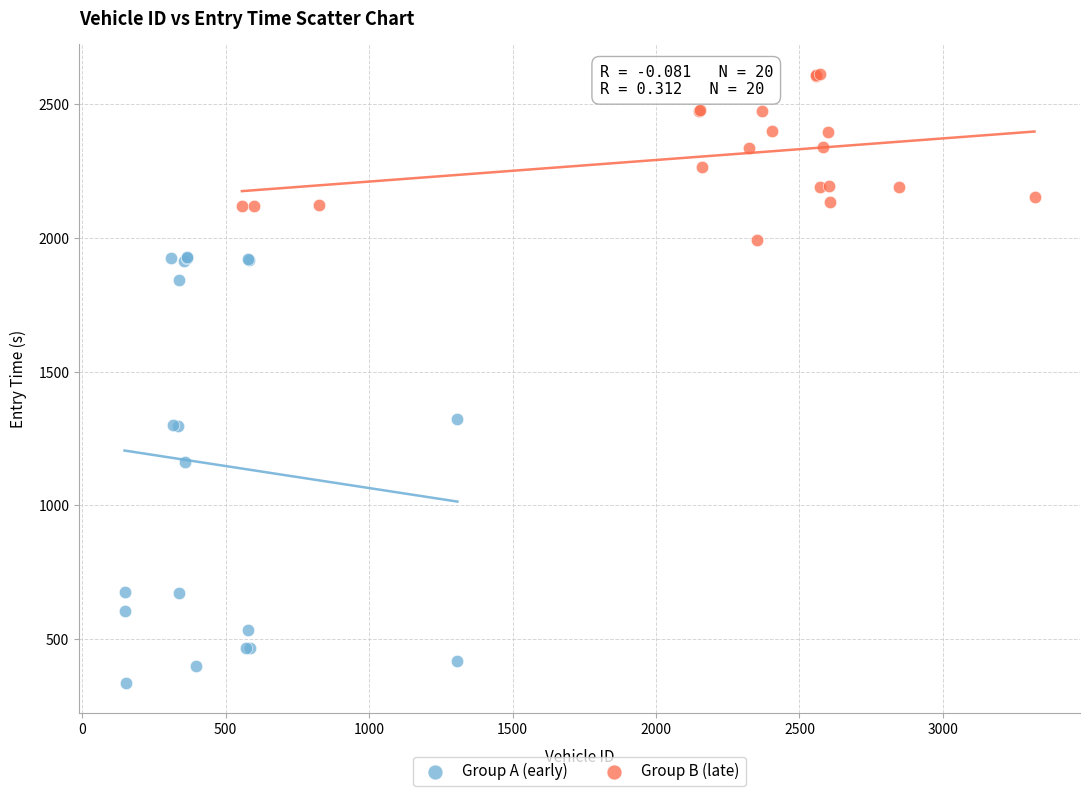

Which series reaches the maximum Y coordinate?

Group B (late)